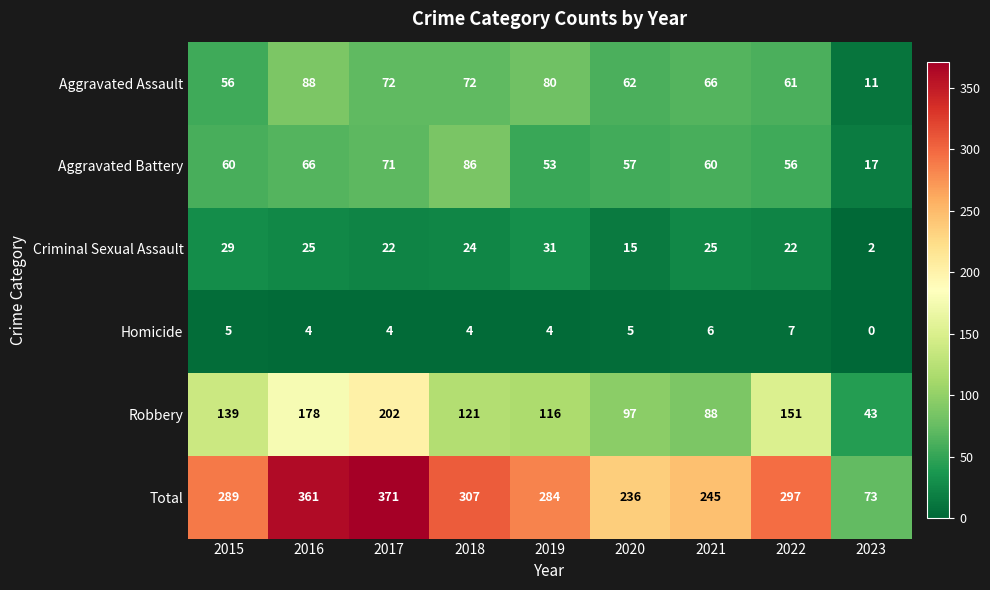

Which series changed the most between 2015 and 2016?

Total